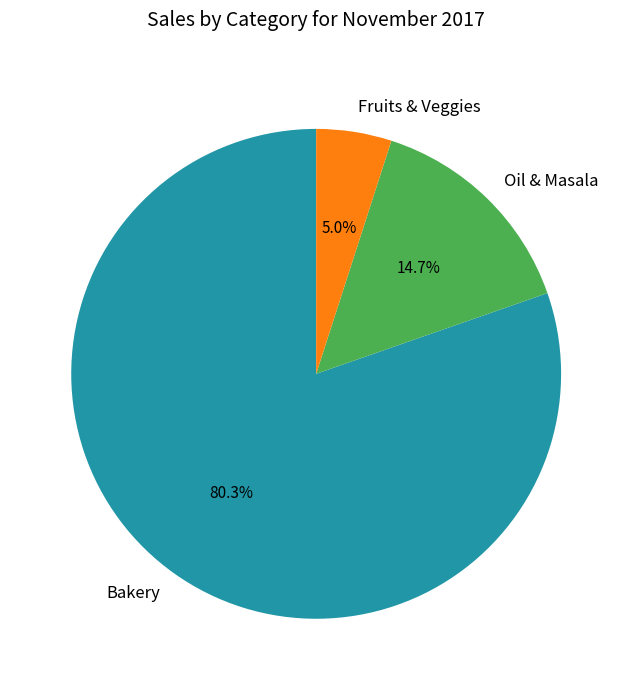

Rank the categories by value from lowest to highest.

Fruits & Veggies, Oil & Masala, Bakery